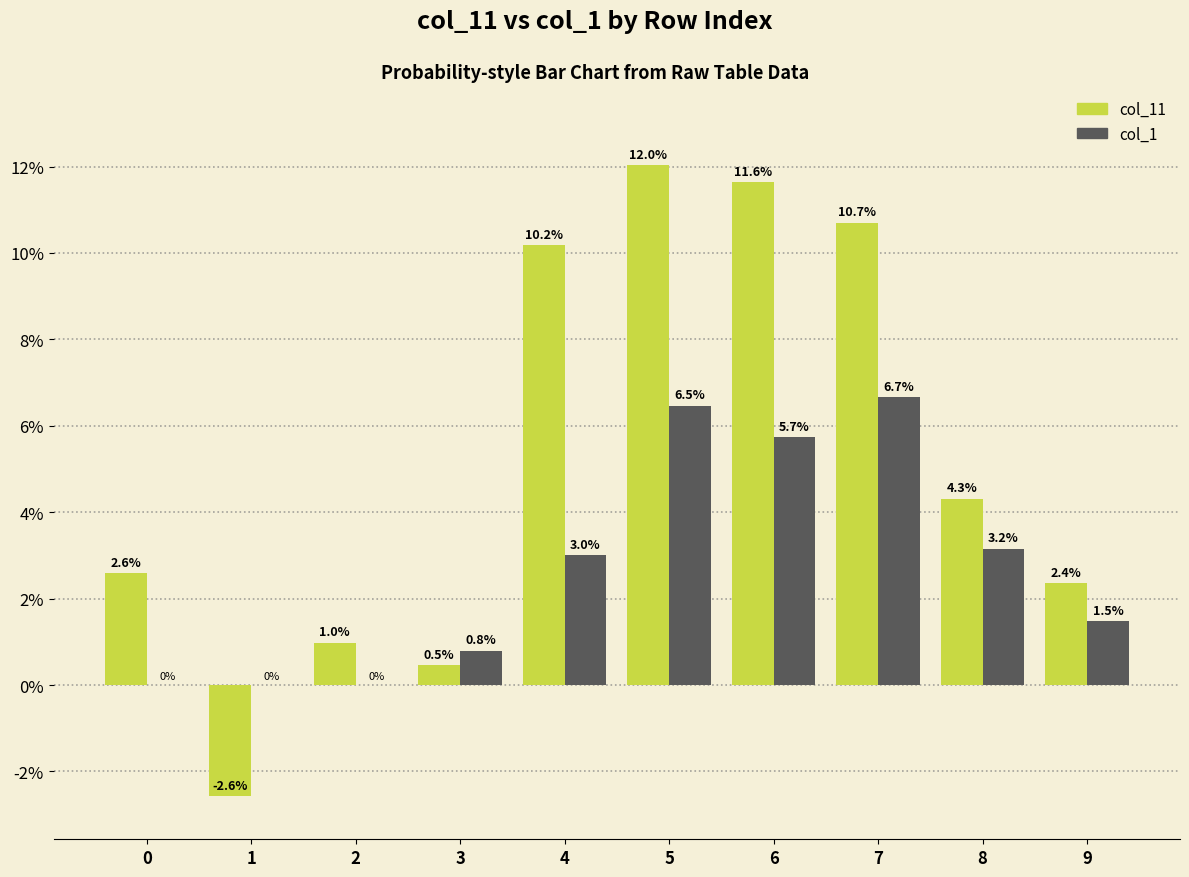

What are all the series names shown in the legend?

col_11, col_1